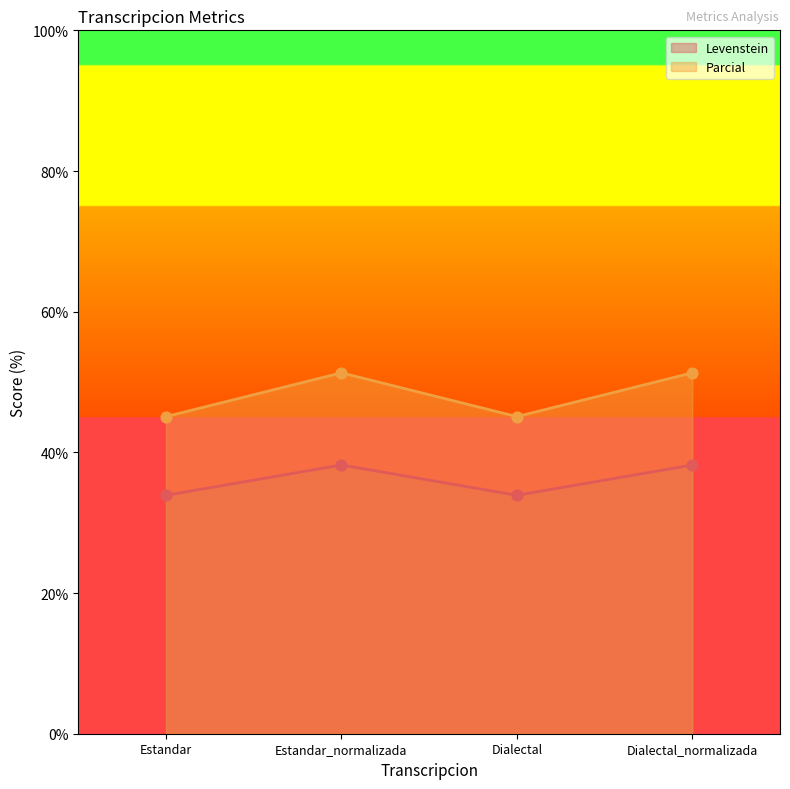

Which series has the largest total across all categories?

Parcial